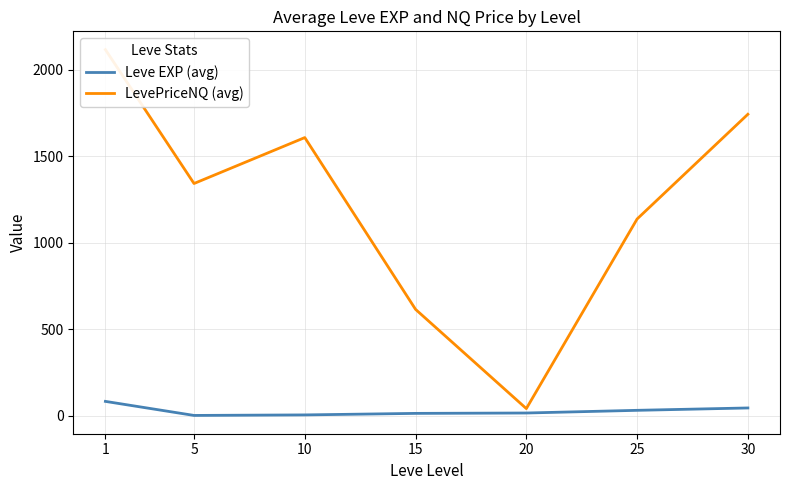

Rank the series by their maximum value, from lowest to highest.

Leve EXP (avg), LevePriceNQ (avg)